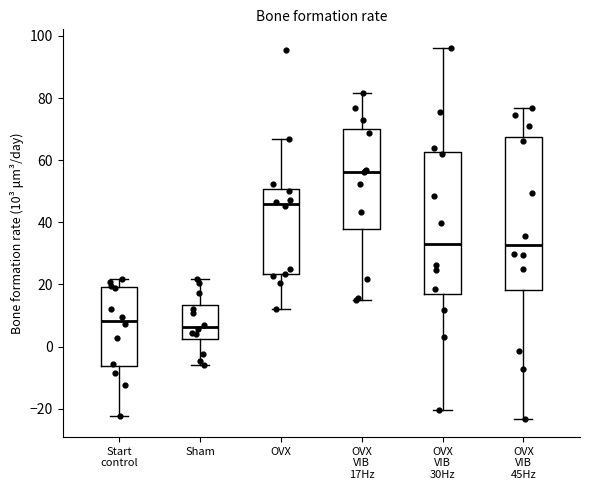

Reading left to right, read every box against the y-axis: the position of its median line, the range the box covers, and the ends of its whiskers. The values are not printed on the chart, so give them approximately, as read against the axis.

Start control: median 8, box -6 to 20, whiskers -22 to 22
Sham: median 6, box 2 to 14, whiskers -6 to 22
OVX: median 46, box 24 to 50, whiskers 12 to 66
OVX VIB 17Hz: median 56, box 38 to 70, whiskers 14 to 82
OVX VIB 30Hz: median 34, box 16 to 62, whiskers -20 to 96
OVX VIB 45Hz: median 32, box 18 to 68, whiskers -24 to 76